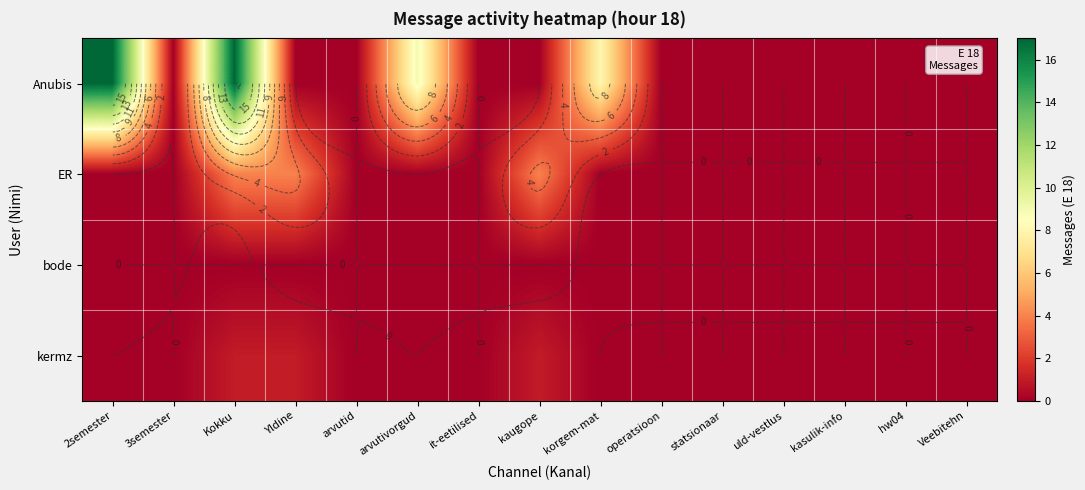

Which series changed the most between it-eetilised and kaugope?

ER